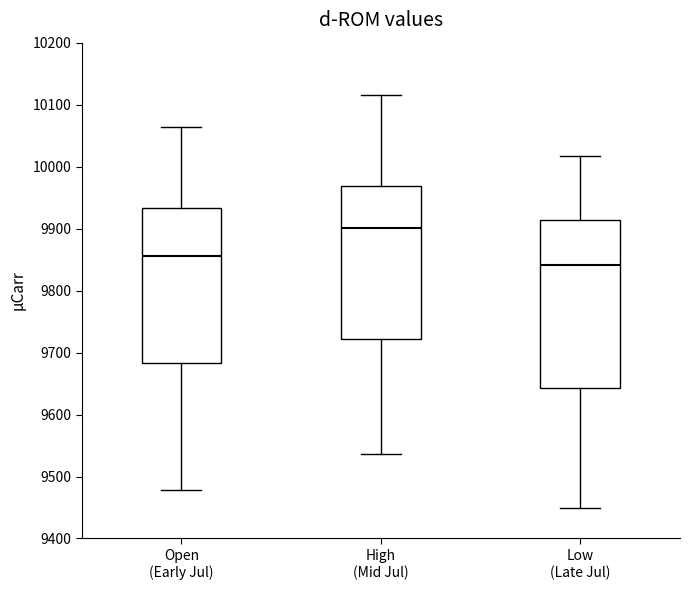

Comparing the boxes themselves (not the whiskers), which one is the tallest?

Low (Late Jul)